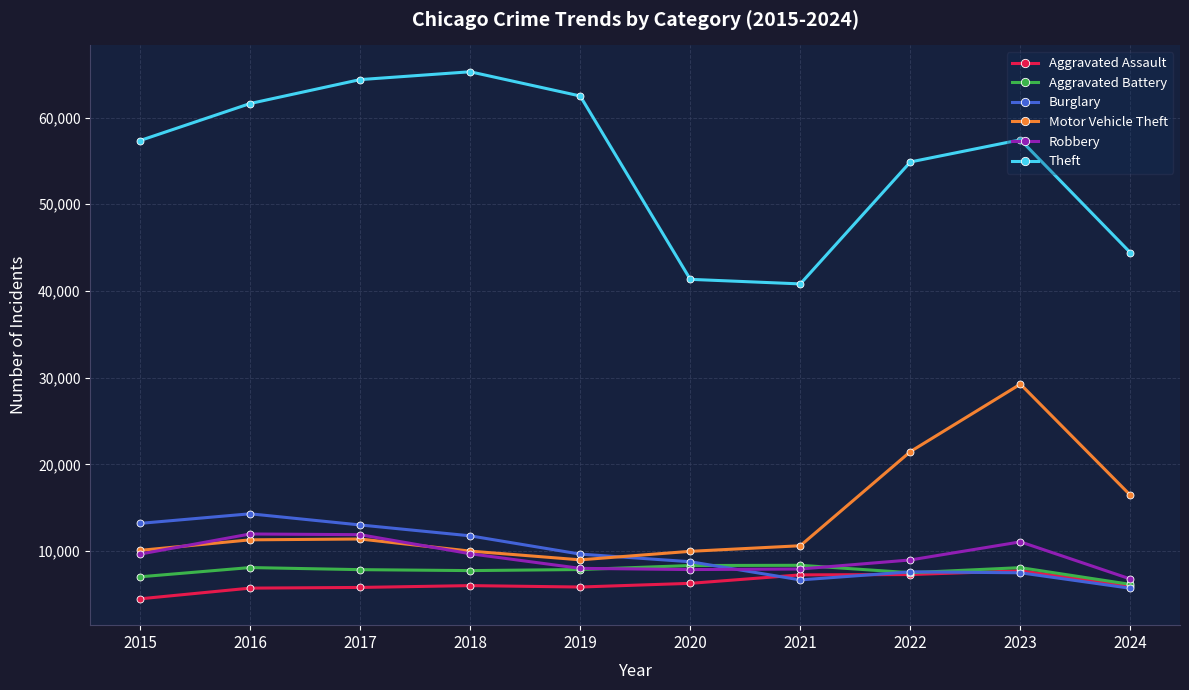

Is it true that Burglary equals 13001 at 2017?

True